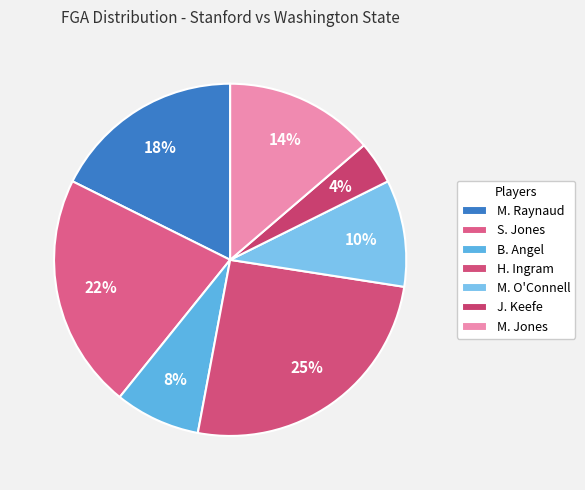

To the nearest percent, what percentage of the pie is B. Angel?

8%